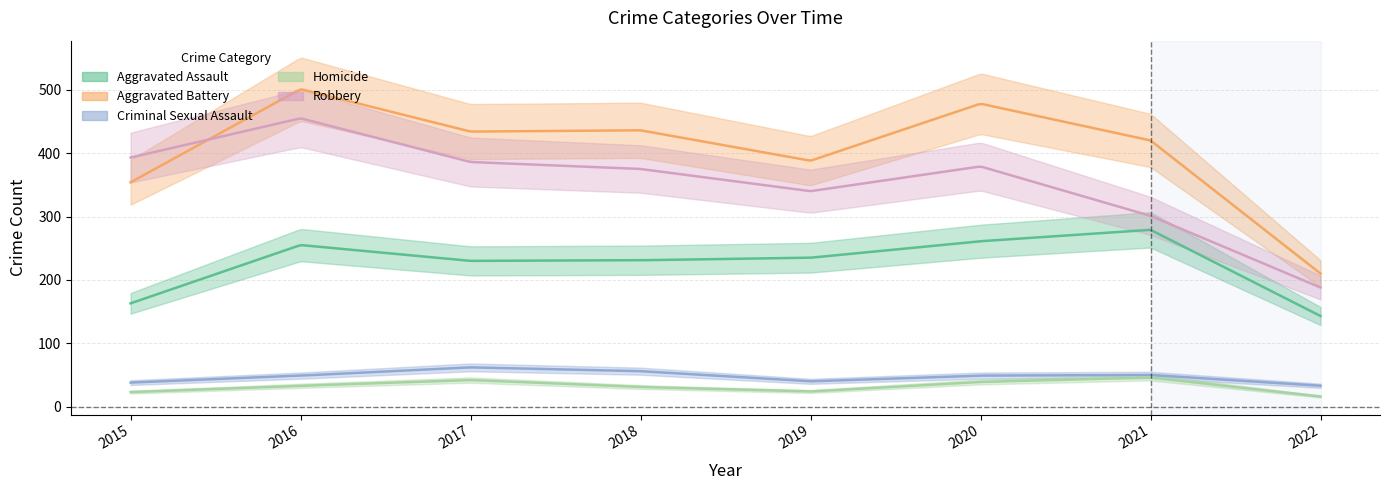

How many lines are shown in the chart?

5